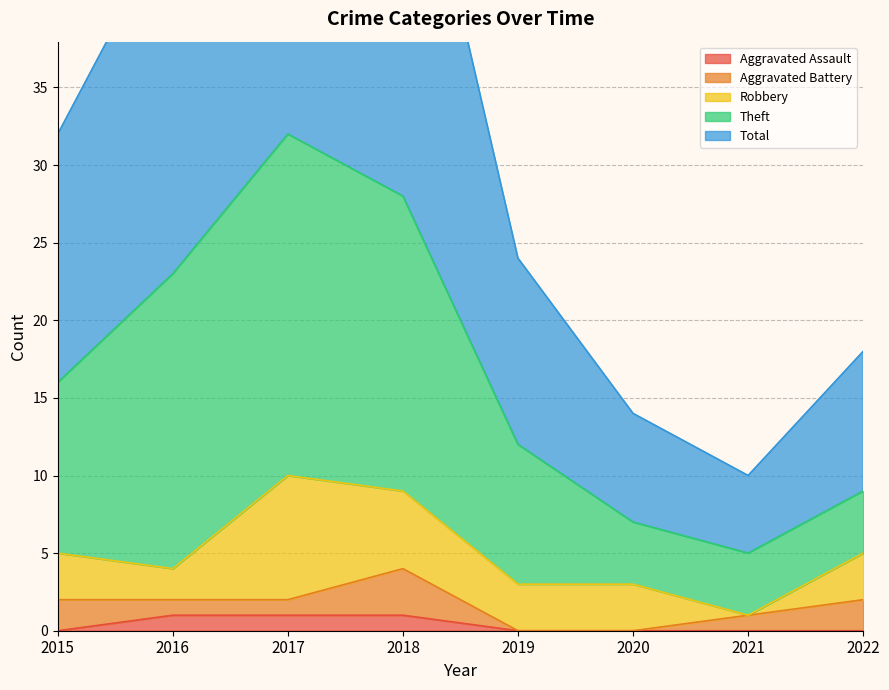

How many interior local peaks does the Theft series have?

1